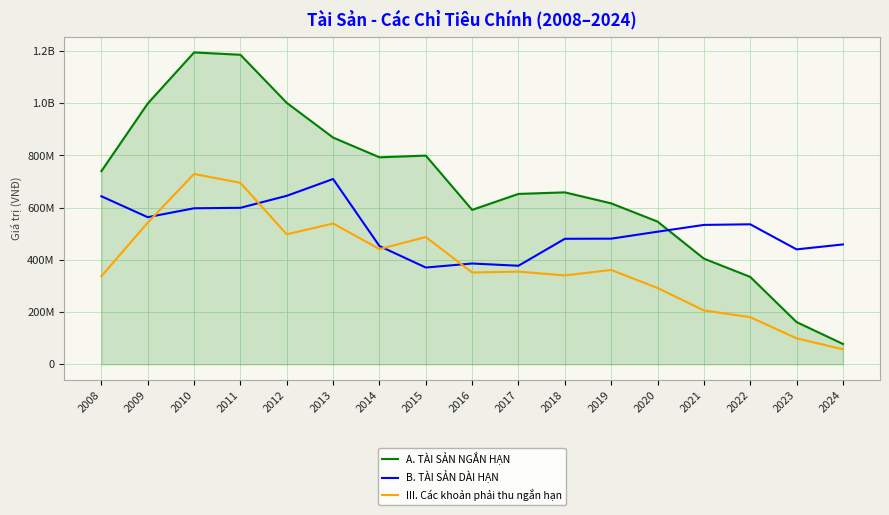

List the labels in order of A. TÀI SẢN NGẮN HẠN value, largest first.

2010, 2011, 2012, 2009, 2013, 2015, 2014, 2008, 2018, 2017, 2019, 2016, 2020, 2021, 2022, 2023, 2024